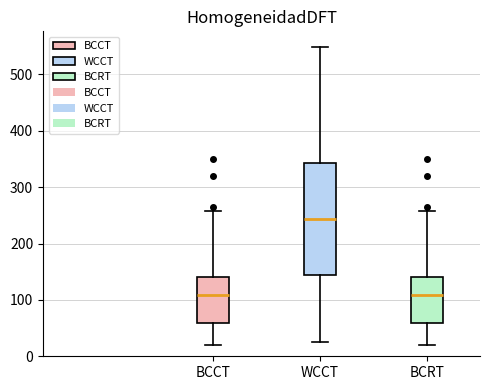

Where does the lower whisker of the box for BCCT end on the y-axis? The values are not printed on the chart, so give them approximately, as read against the axis.

20